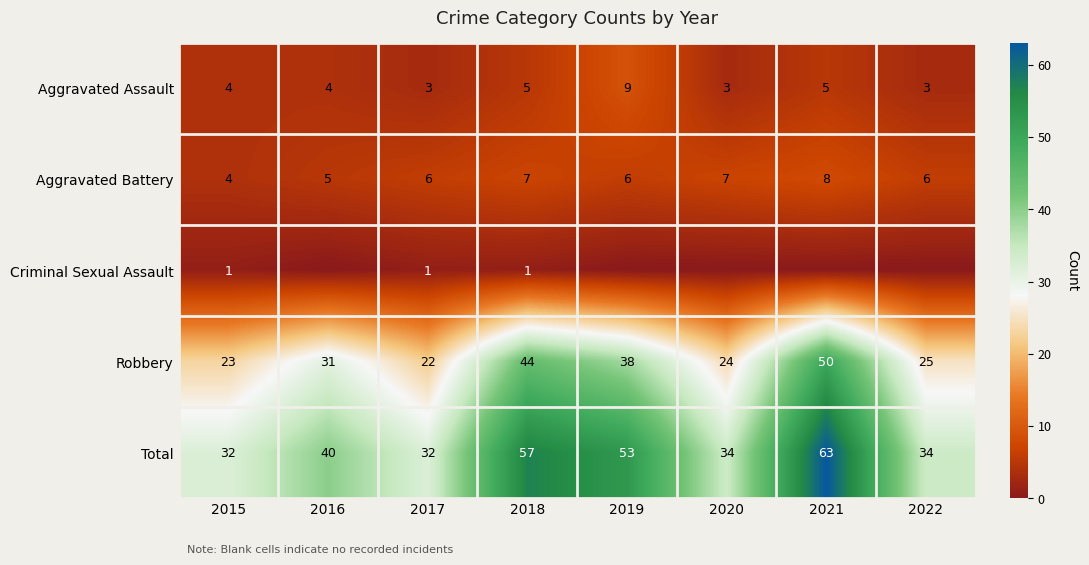

True or false: Aggravated Assault has a value of 5 at 2018.

True